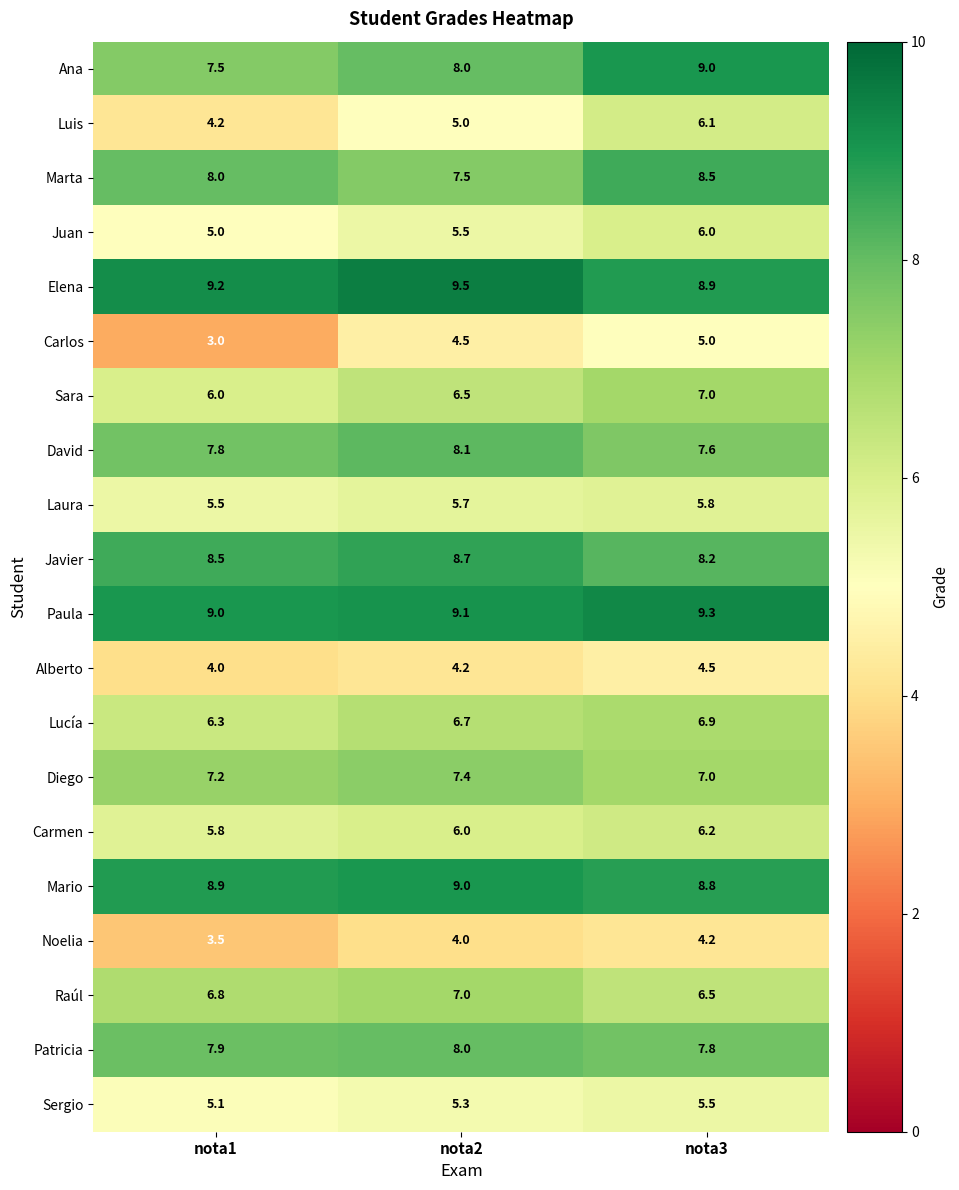

Rank the categories by Carmen value from lowest to highest.

nota1, nota2, nota3